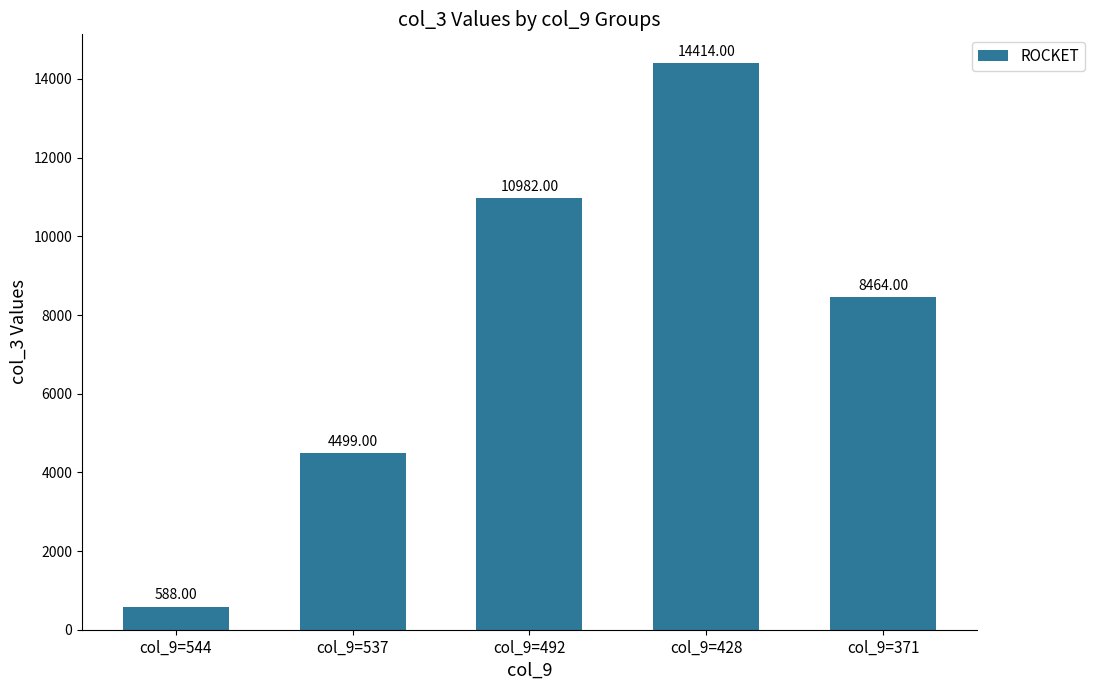

The value at col_9=537 is 4499. True or false?

True